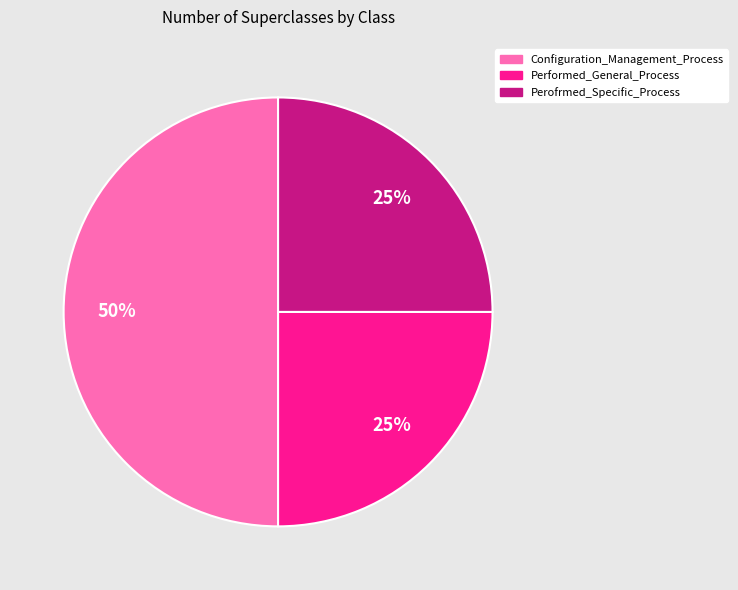

To the nearest percent, what is the average slice percentage?

33%